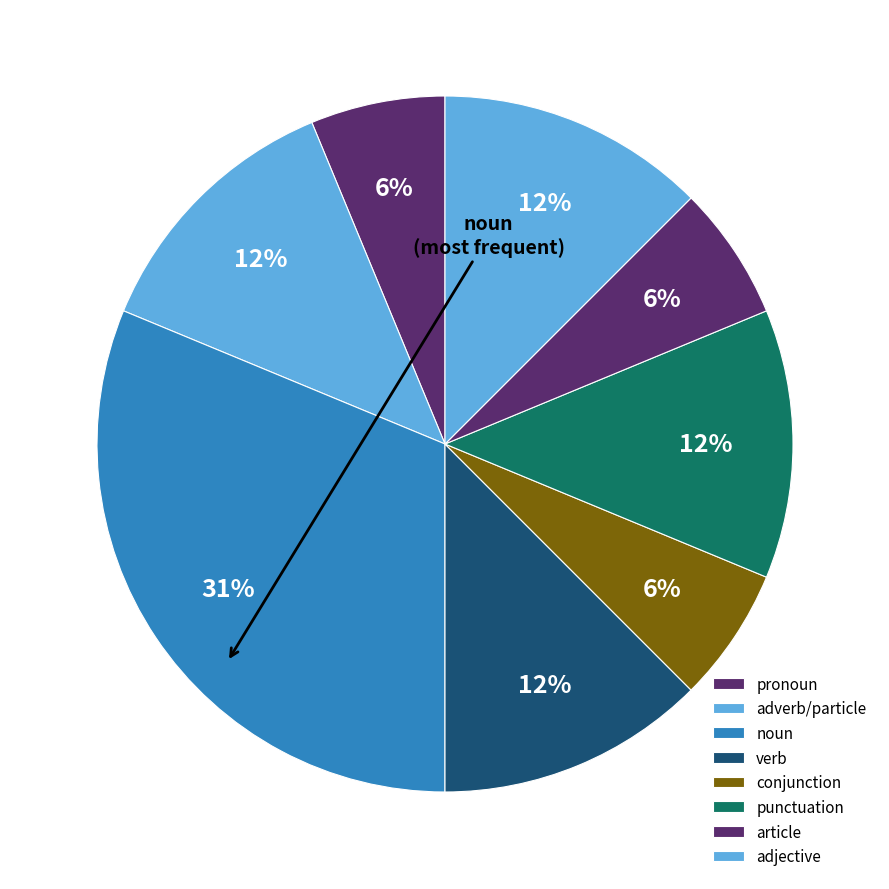

How many segments does this pie chart have?

8